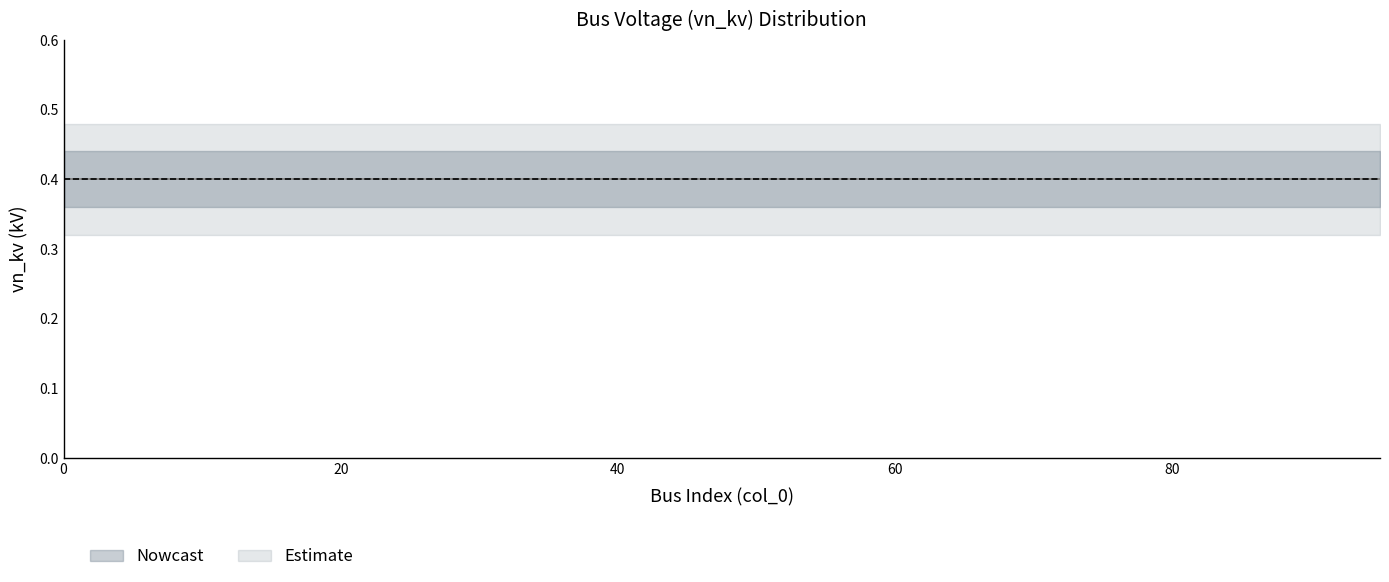

The vn_kv_lower2 series shows 0.3 at 65. True or false?

True